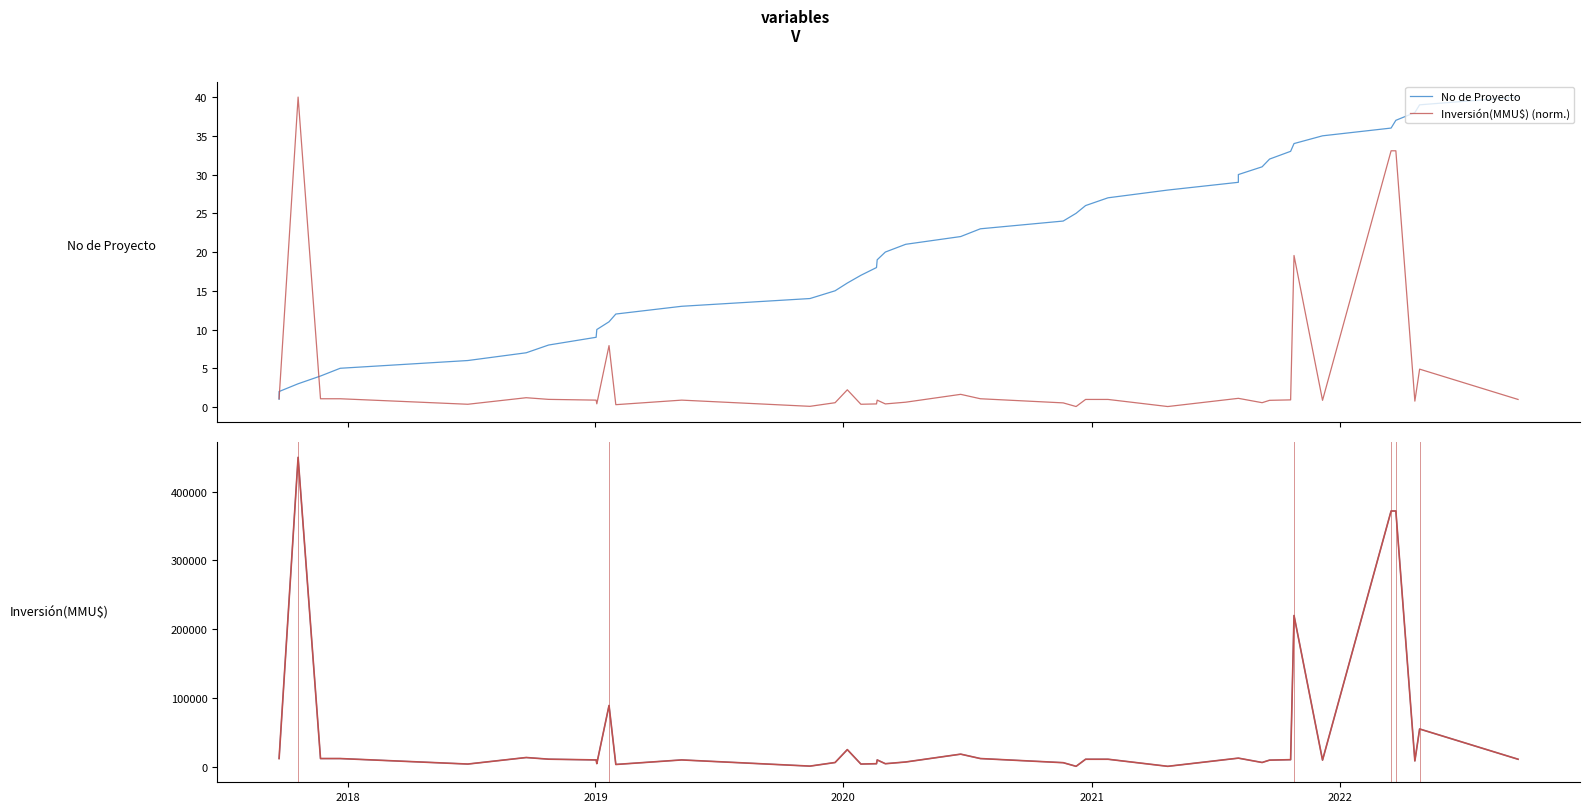

At how many categories does at least one series exceed 155444?

4